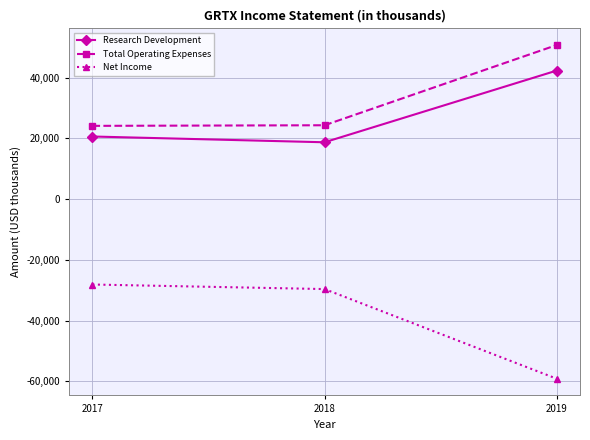

What is the spread (max minus min) of values at 2019?

109800